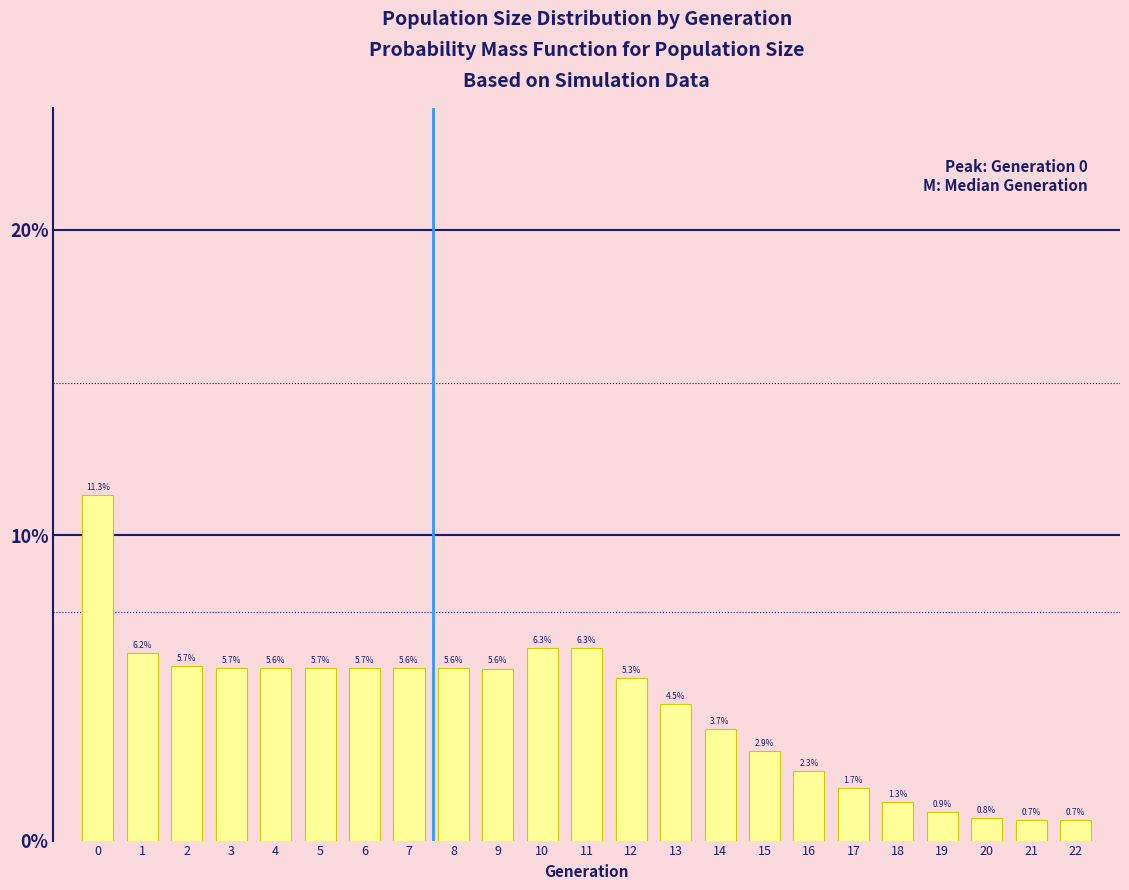

Reading left to right, transcribe all the data shown in this chart.

0=11.3	1=6.2	2=5.7	3=5.7	4=5.6	5=5.7	6=5.7	7=5.6	8=5.6	9=5.6	10=6.3	11=6.3	12=5.3	13=4.5	14=3.7	15=2.9	16=2.3	17=1.7	18=1.3	19=0.9	20=0.8	21=0.7	22=0.7